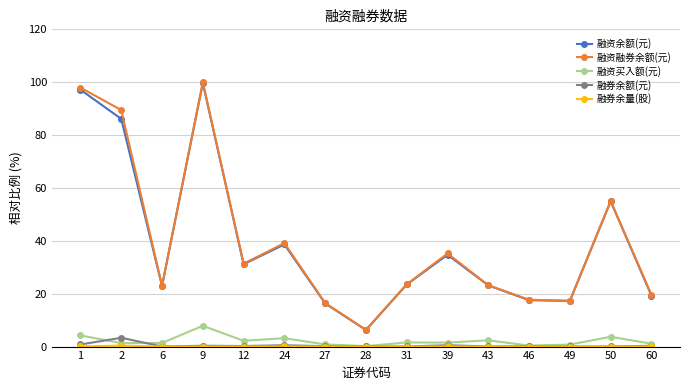

What is the difference between the second highest and second lowest values in the 融资余额(元) series?

80.8